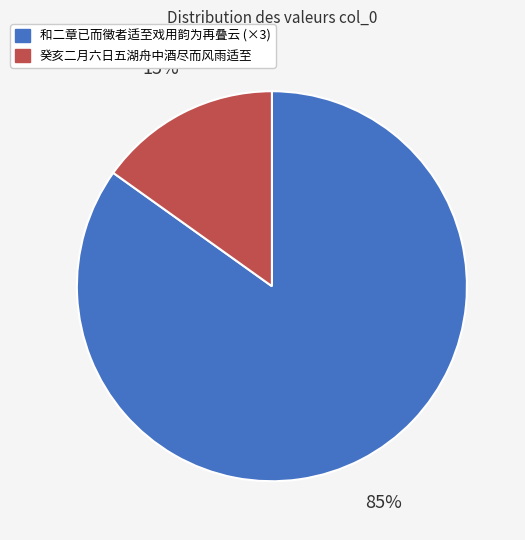

How many segments does this pie chart have?

2